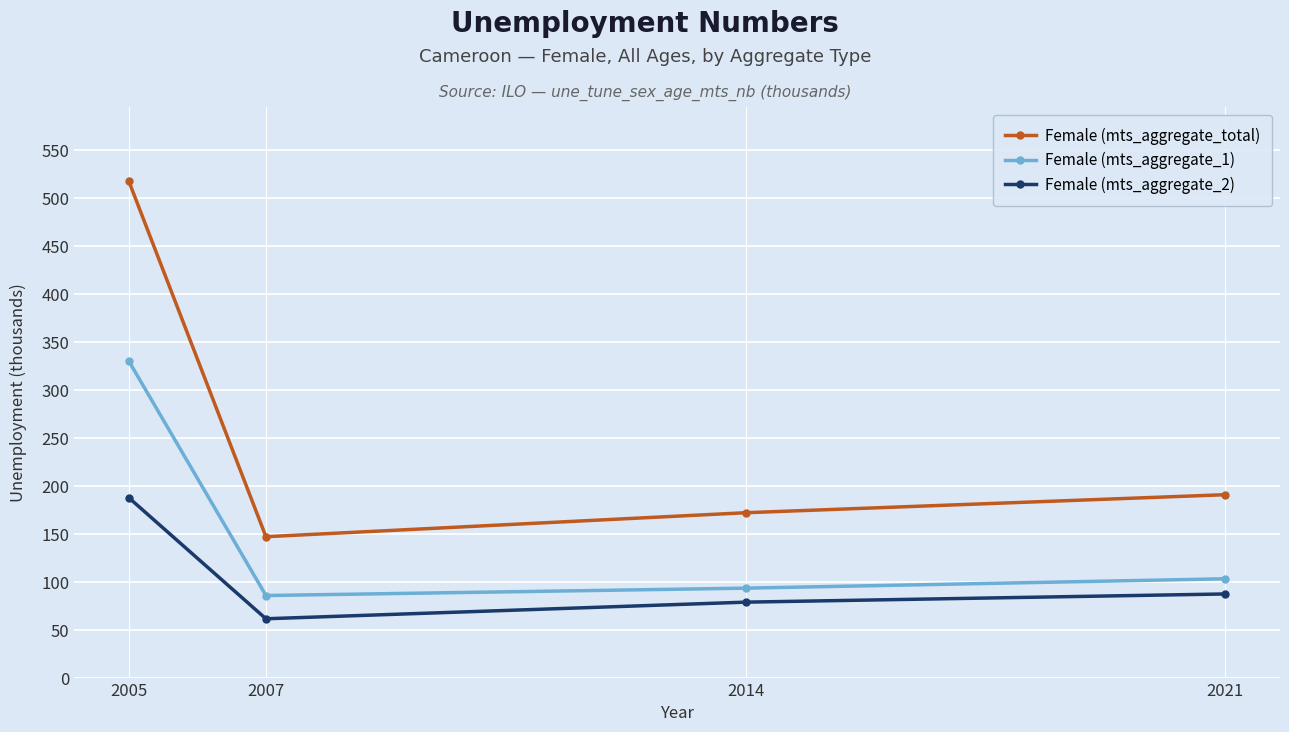

At how many categories does at least one series exceed 463?

1